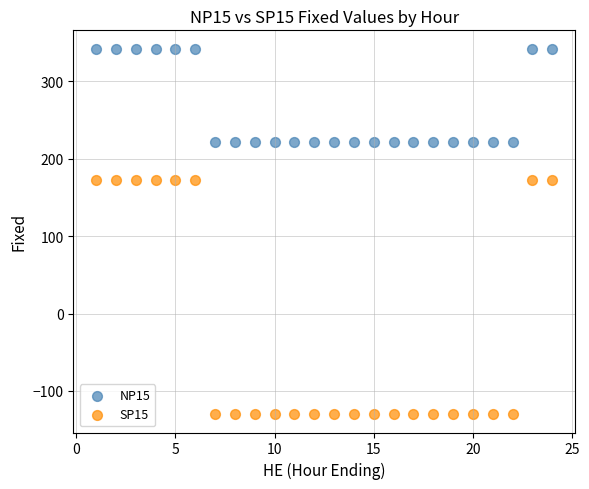

Which series has the largest Y range (max minus min)?

SP15